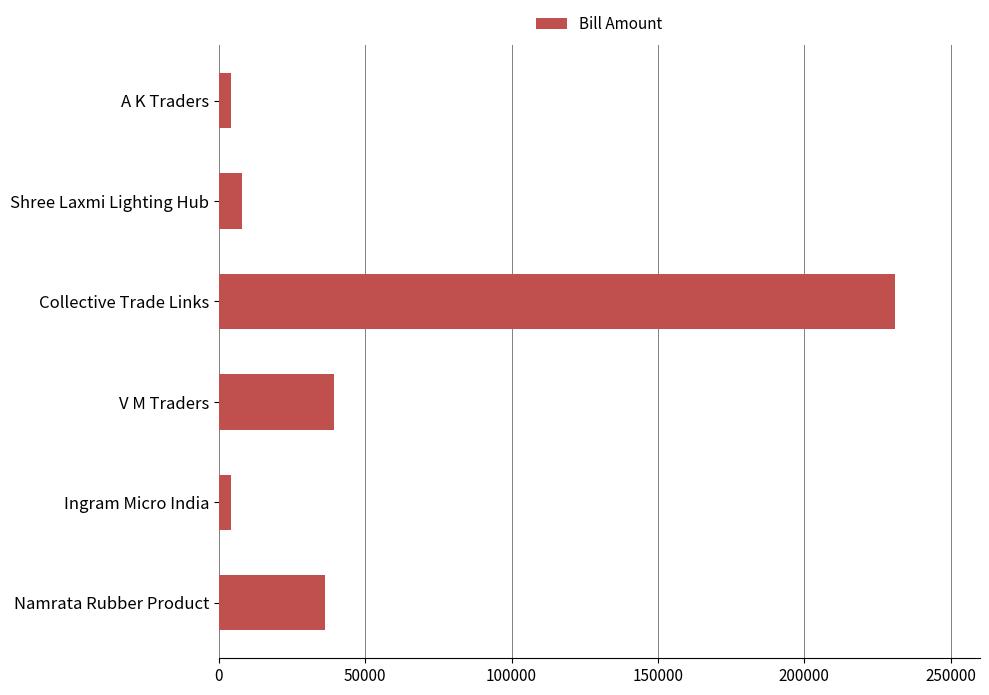

Approximately how many times larger is the value at V M Traders compared to Shree Laxmi Lighting Hub?

4.9